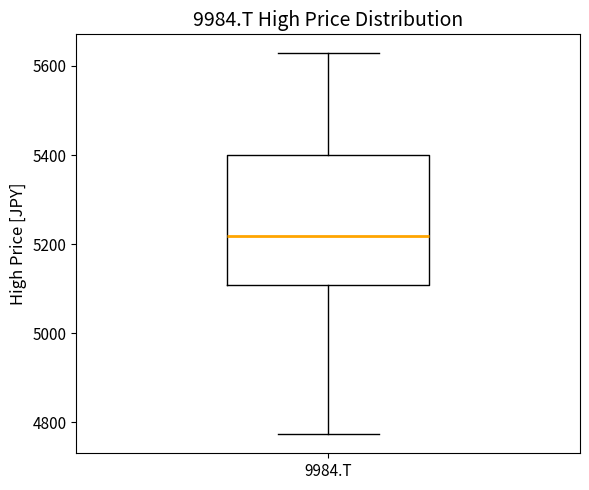

Where does the upper whisker of the box for 9984.T end on the y-axis? The values are not printed on the chart, so give them approximately, as read against the axis.

5620